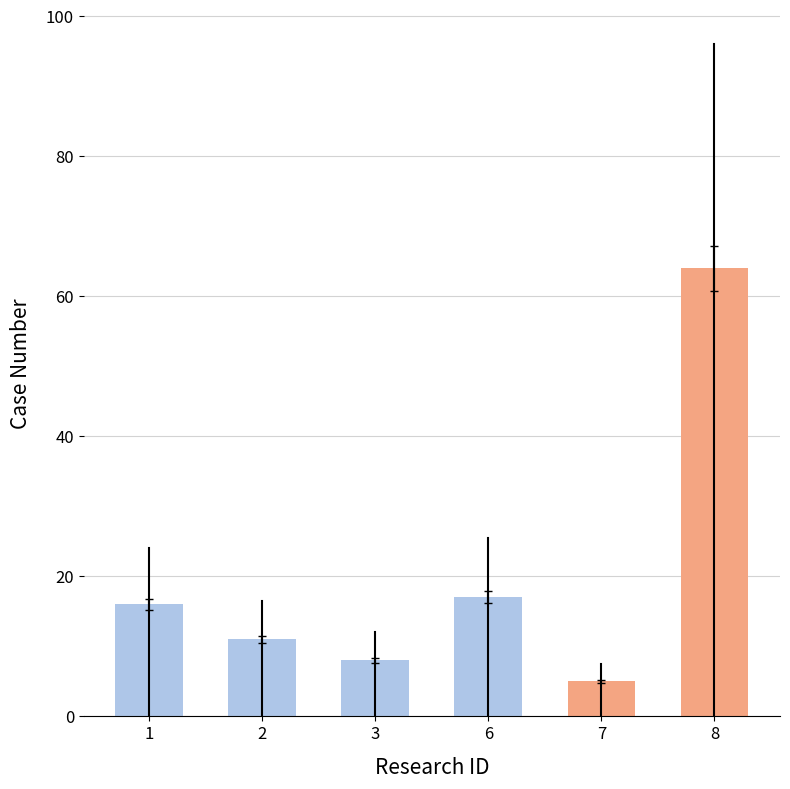

Are the bars horizontal?

No